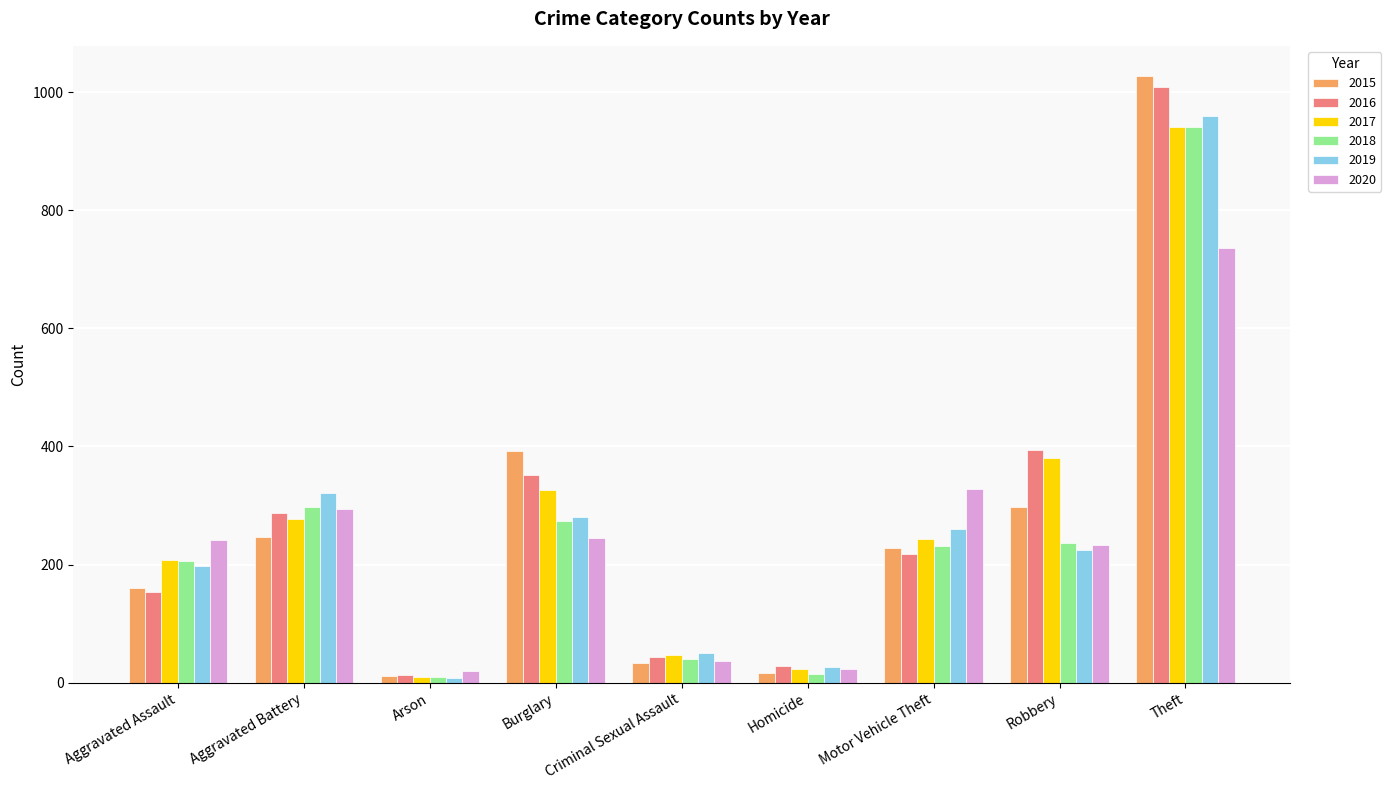

Is it true that 2020 equals 736 at Theft?

True